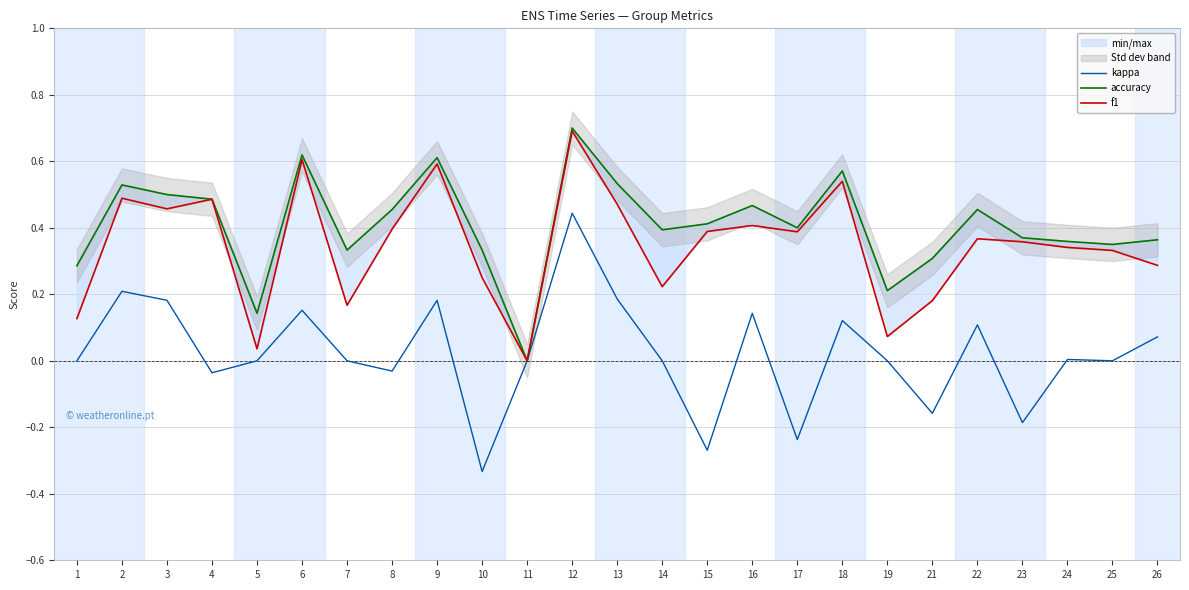

Which series has the widest spread of values?

kappa